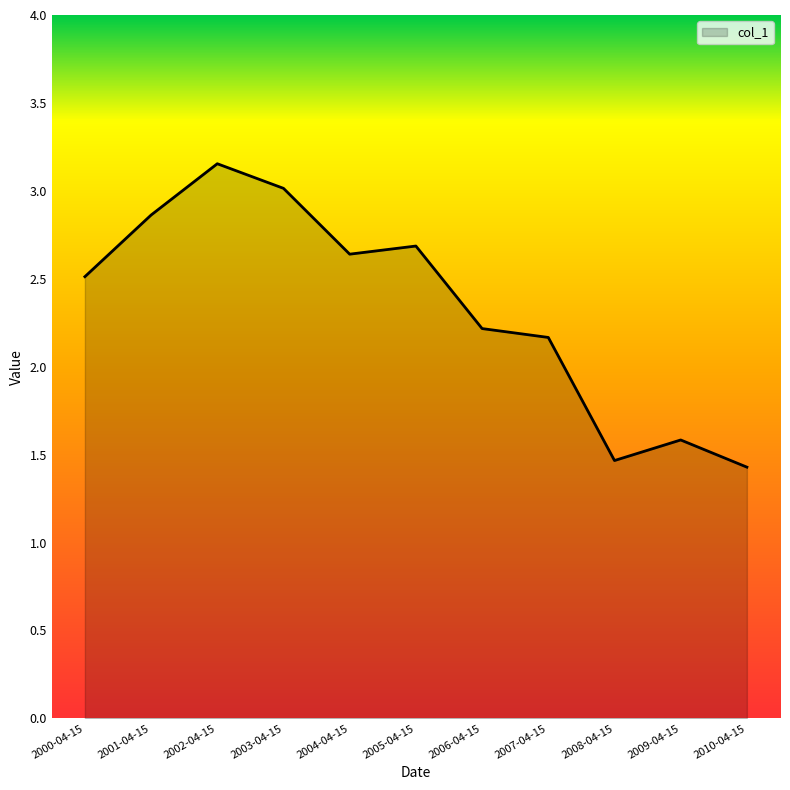

At which category does the data reach its first local valley?

2004-04-15